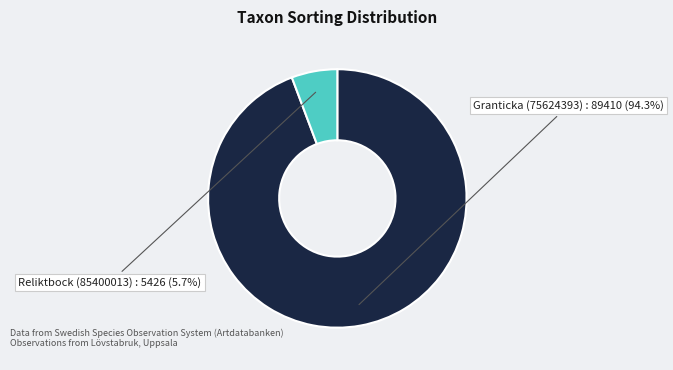

Is it true that Reliktbock (85400013) is 19% of the pie?

False